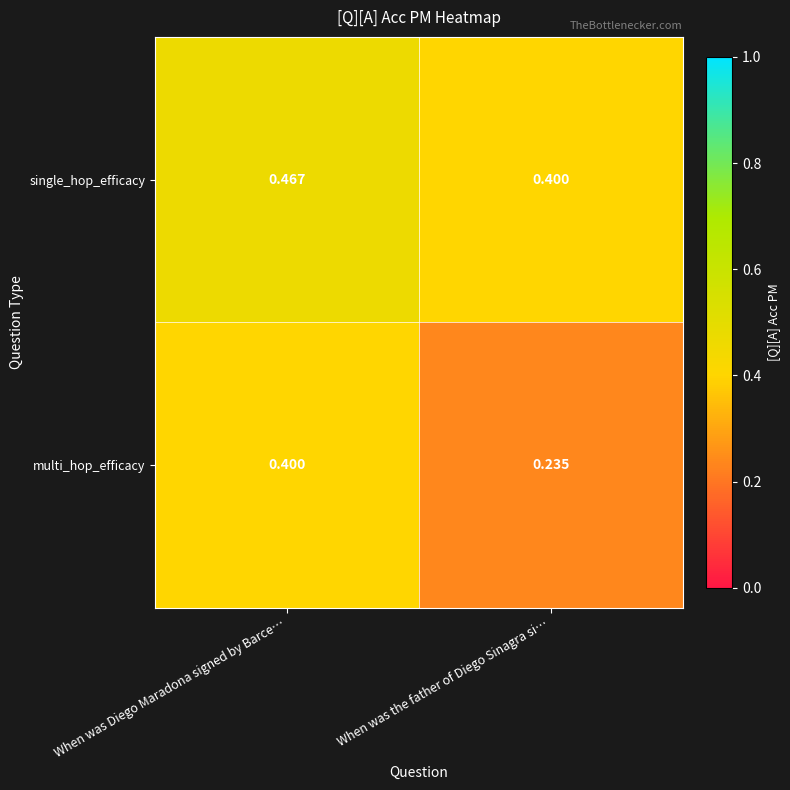

At which label does multi_hop_efficacy reach its peak?

When was Diego Maradona signed by Barce…